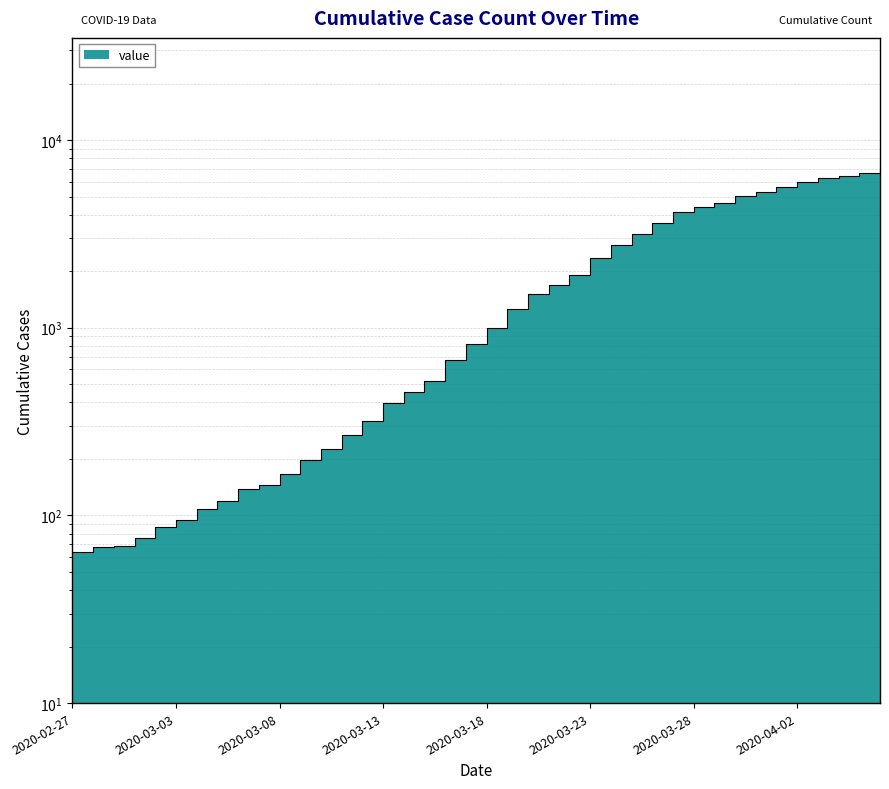

What is the label of the 17th point from the left?

2020-03-14